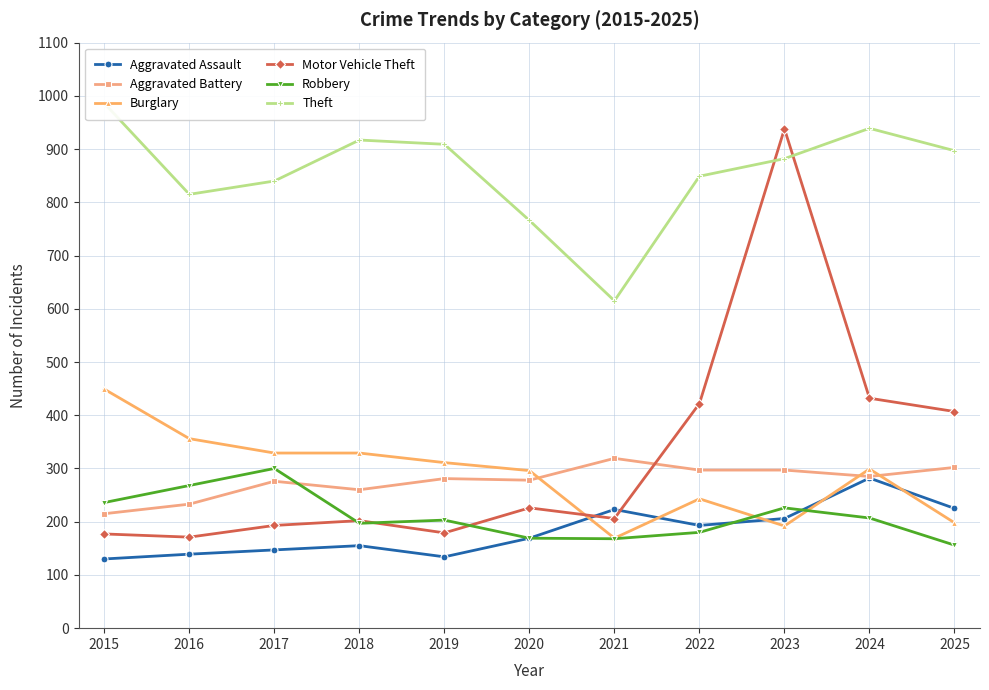

Reading right to left, what are all the values shown in this chart?

Aggravated Assault: 225	282	206	193	223	169	134	155	147	139	130
Aggravated Battery: 302	285	297	297	319	278	281	260	276	233	215
Burglary: 198	299	192	243	169	296	311	329	329	356	449
Motor Vehicle Theft: 407	432	938	422	206	226	179	202	193	171	177
Robbery: 156	207	226	180	168	169	203	197	300	268	236
Theft: 897	939	882	849	615	766	909	917	840	815	986